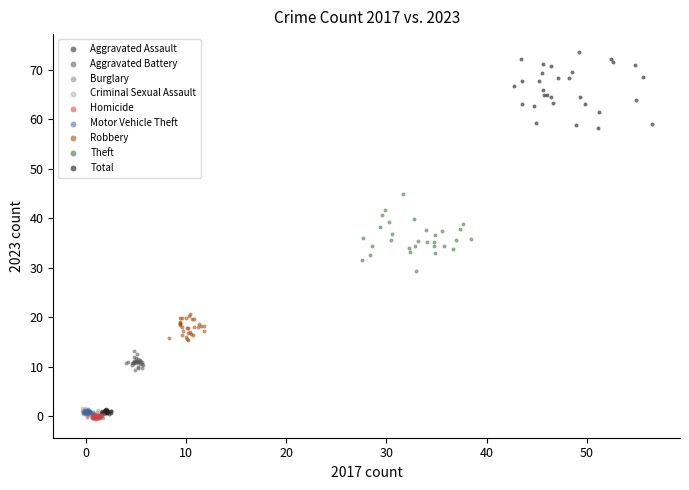

Which series reaches the maximum Y coordinate?

Total